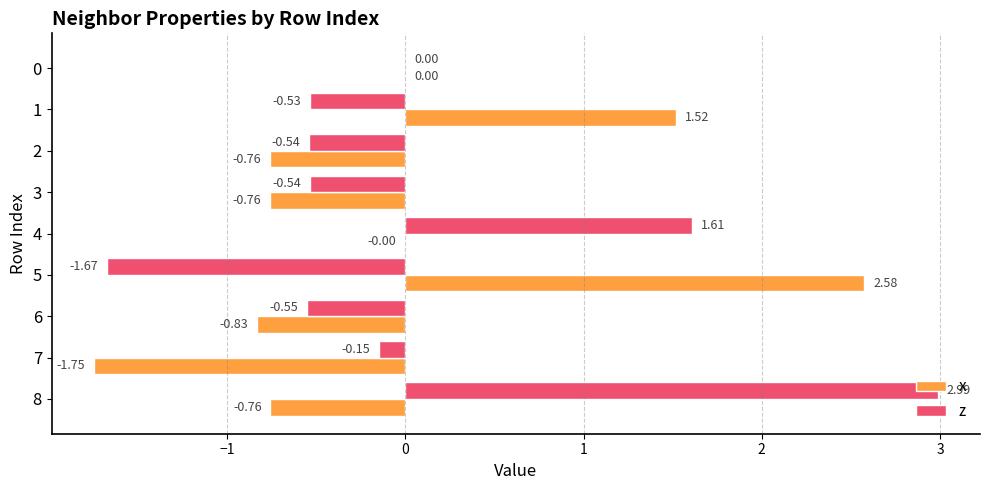

Is the value of z at 7 greater than the value of x at 3?

Yes